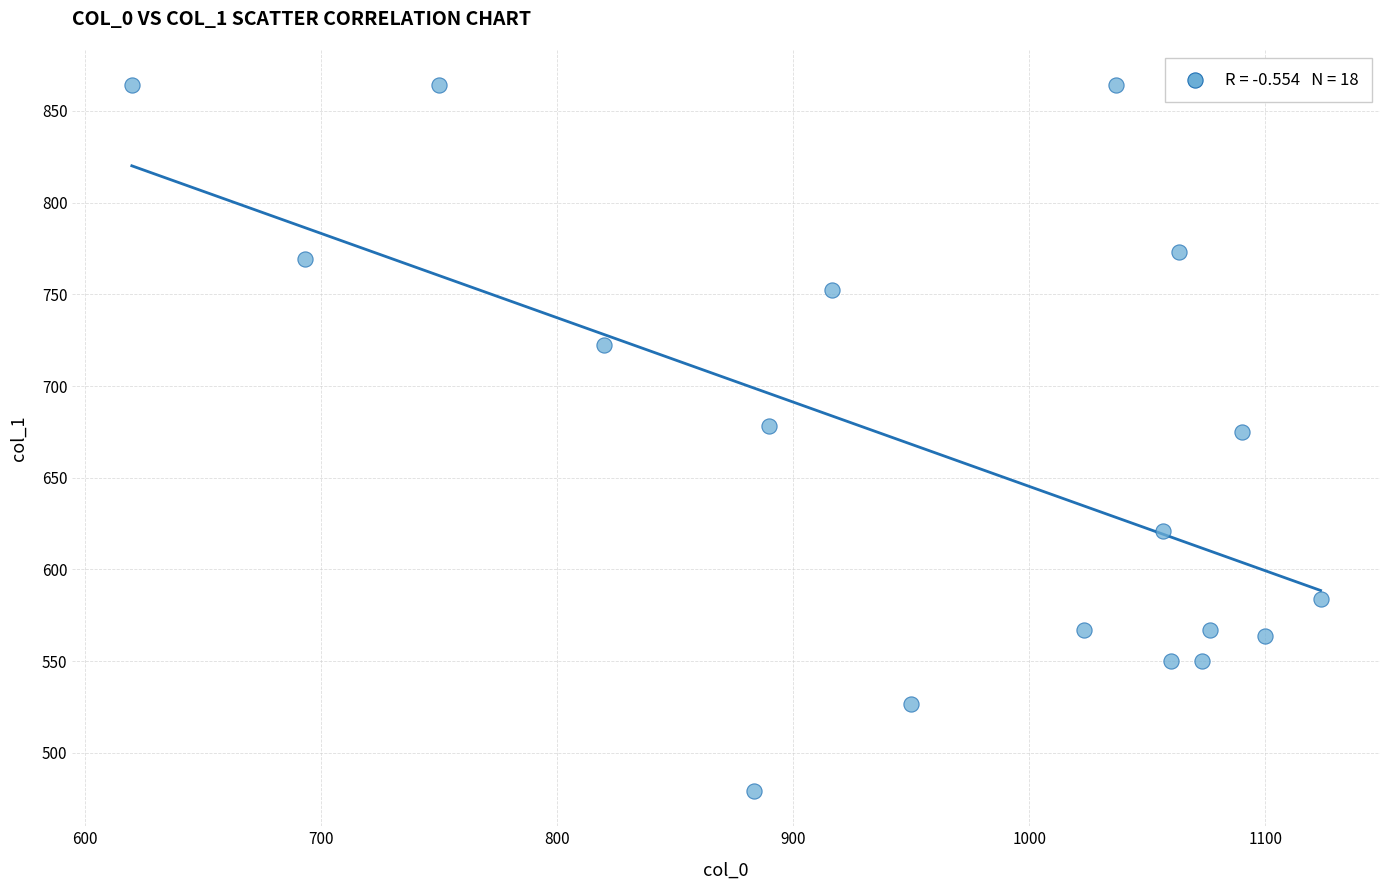

How many data points are displayed?

18